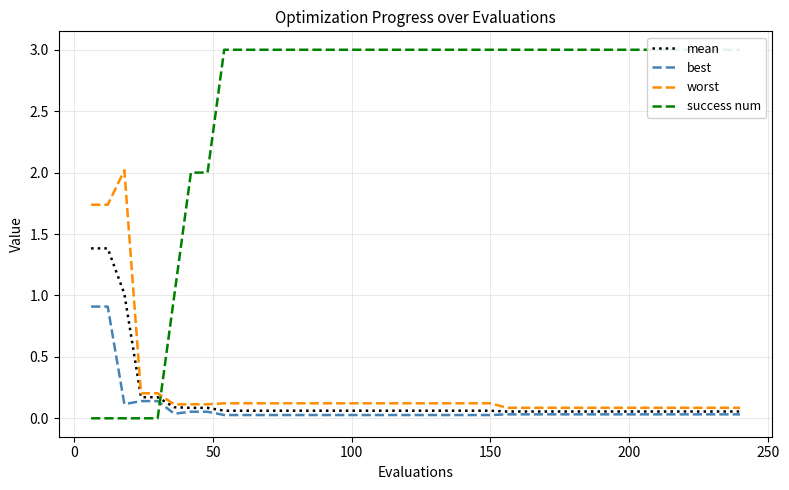

How many data points does each series have?

40